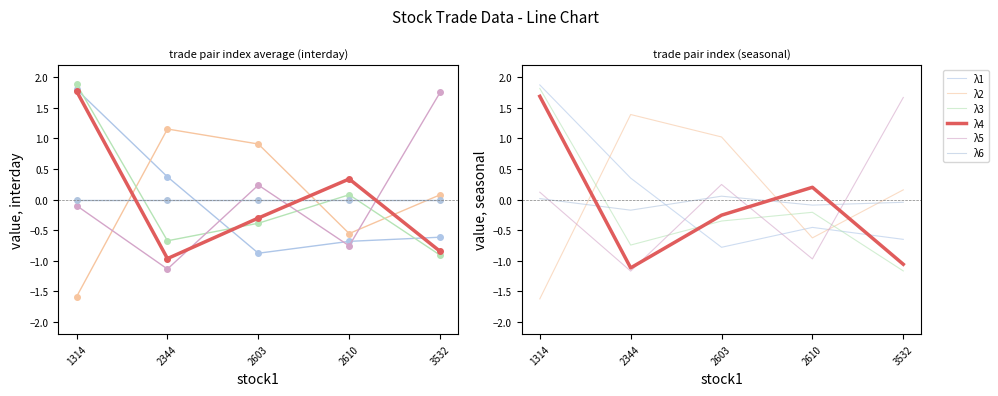

The value of λ5 at 2610 is -1.0. True or false?

True